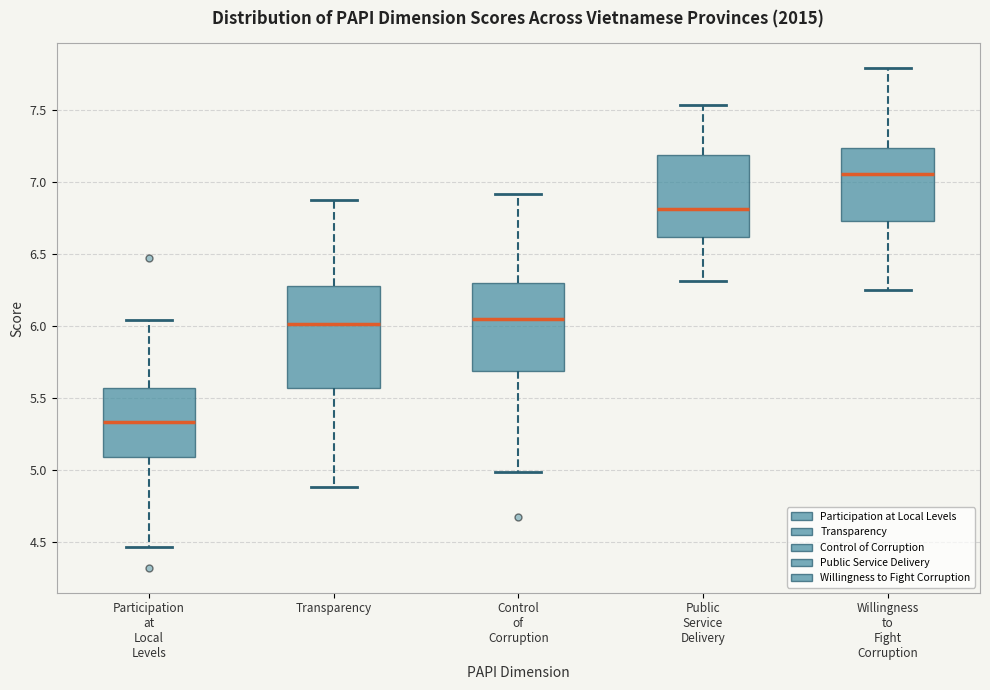

Where does the upper whisker of the box for Transparency end on the y-axis? The values are not printed on the chart, so give them approximately, as read against the axis.

6.85